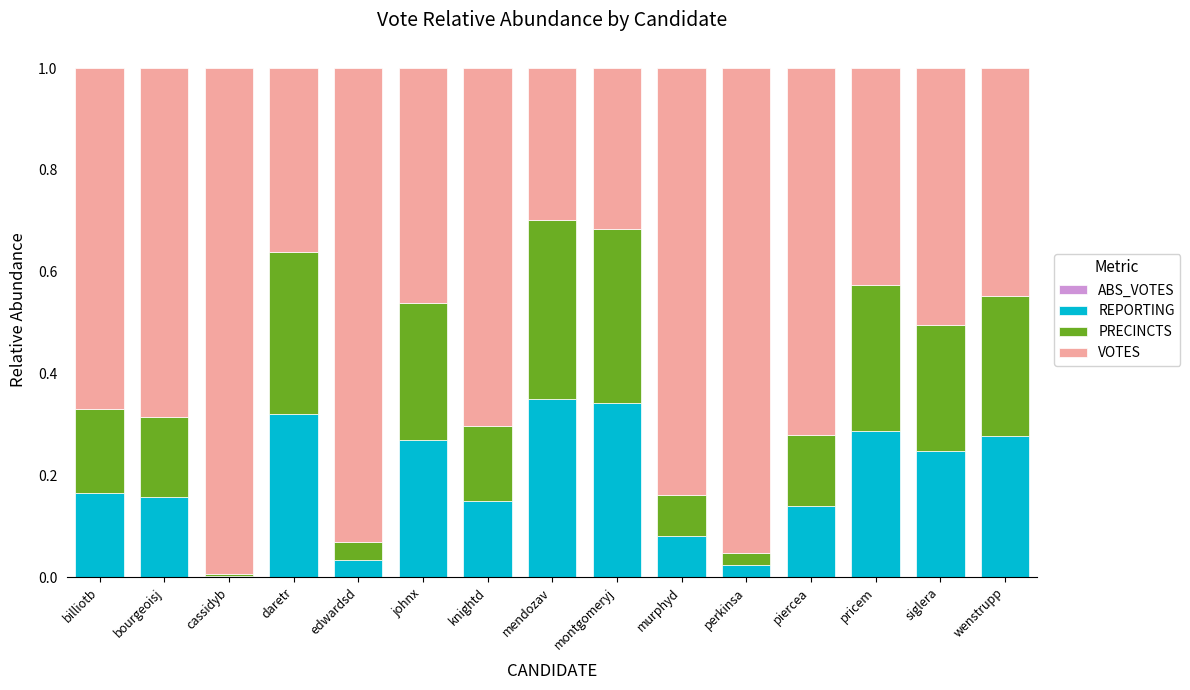

Is it true that REPORTING equals 0.4 at siglera?

False